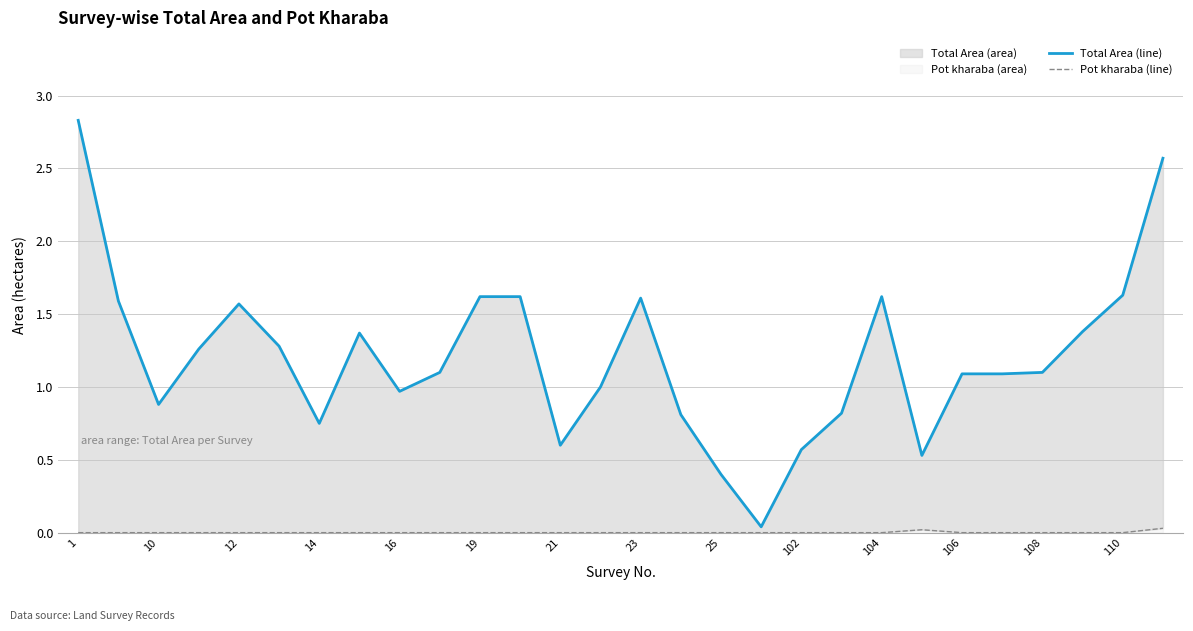

How many Pot kharaba (line) values are between 0 and 1?

28